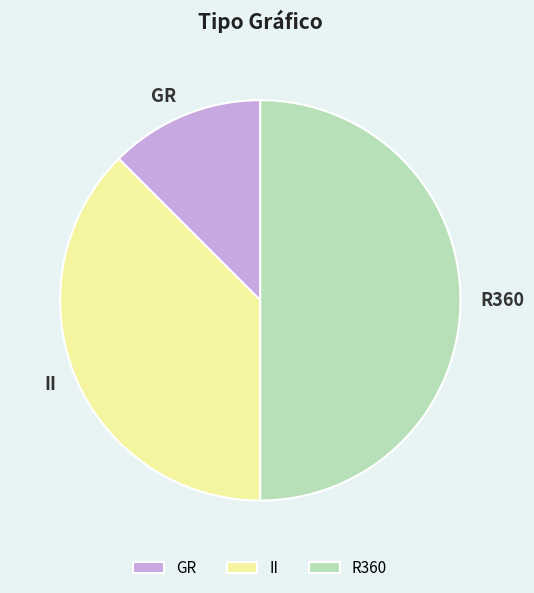

Combined, do II and R360 account for over 50%?

Yes